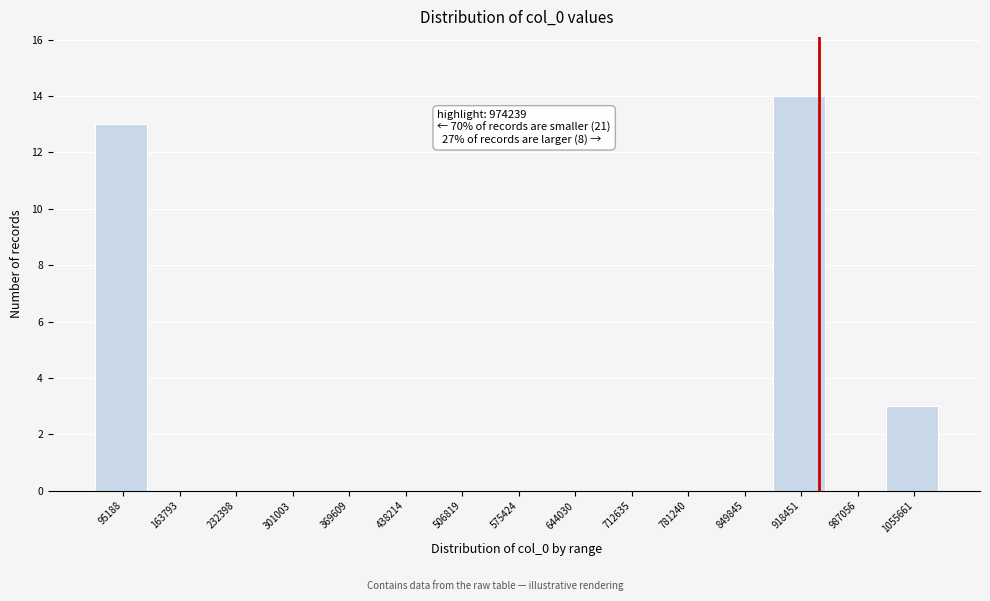

Reading left to right, extract all data points from this chart.

95188=13	163793=0	232398=0	301003=0	369609=0	438214=0	506819=0	575424=0	644030=0	712635=0	781240=0	849845=0	918451=14	987056=0	1055661=3